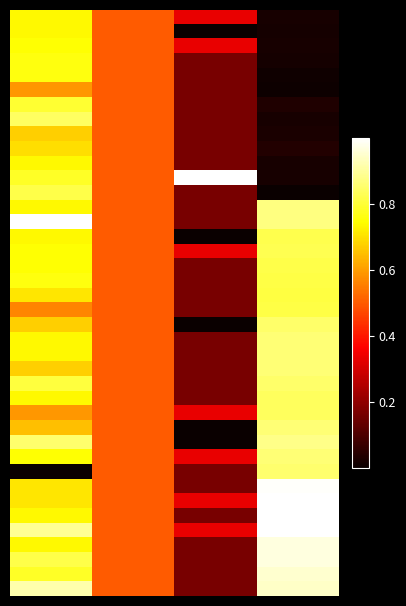

Reading left to right, list all the values displayed in this chart.

row_0: 0=0.7	1=0.5	2=0.3	3=0.0
row_1: 0=0.7	1=0.5	2=0.0	3=0.0
row_2: 0=0.7	1=0.5	2=0.3	3=0.0
row_3: 0=0.8	1=0.5	2=0.2	3=0.0
row_4: 0=0.8	1=0.5	2=0.2	3=0.0
row_5: 0=0.6	1=0.5	2=0.2	3=0.0
row_6: 0=0.8	1=0.5	2=0.2	3=0.0
row_7: 0=0.8	1=0.5	2=0.2	3=0.0
row_8: 0=0.7	1=0.5	2=0.2	3=0.0
row_9: 0=0.7	1=0.5	2=0.2	3=0.0
row_10: 0=0.7	1=0.5	2=0.2	3=0.0
row_11: 0=0.8	1=0.5	2=1.0	3=0.0
row_12: 0=0.8	1=0.5	2=0.2	3=0.0
row_13: 0=0.7	1=0.5	2=0.2	3=0.9
row_14: 0=1.0	1=0.5	2=0.2	3=0.9
row_15: 0=0.7	1=0.5	2=0.0	3=0.8
row_16: 0=0.7	1=0.5	2=0.3	3=0.8
row_17: 0=0.7	1=0.5	2=0.2	3=0.8
row_18: 0=0.8	1=0.5	2=0.2	3=0.8
row_19: 0=0.7	1=0.5	2=0.2	3=0.8
row_20: 0=0.6	1=0.5	2=0.2	3=0.8
row_21: 0=0.7	1=0.5	2=0.0	3=0.8
row_22: 0=0.7	1=0.5	2=0.2	3=0.9
row_23: 0=0.7	1=0.5	2=0.2	3=0.9
row_24: 0=0.7	1=0.5	2=0.2	3=0.9
row_25: 0=0.8	1=0.5	2=0.2	3=0.9
row_26: 0=0.7	1=0.5	2=0.2	3=0.8
row_27: 0=0.6	1=0.5	2=0.3	3=0.8
row_28: 0=0.7	1=0.5	2=0.0	3=0.9
row_29: 0=0.9	1=0.5	2=0.0	3=0.9
row_30: 0=0.7	1=0.5	2=0.3	3=0.9
row_31: 0=0.0	1=0.5	2=0.2	3=0.9
row_32: 0=0.7	1=0.5	2=0.2	3=1.0
row_33: 0=0.7	1=0.5	2=0.3	3=1.0
row_34: 0=0.7	1=0.5	2=0.2	3=1.0
row_35: 0=0.9	1=0.5	2=0.3	3=1.0
row_36: 0=0.7	1=0.5	2=0.2	3=1.0
row_37: 0=0.8	1=0.5	2=0.2	3=1.0
row_38: 0=0.8	1=0.5	2=0.2	3=1.0
row_39: 0=0.9	1=0.5	2=0.2	3=0.9